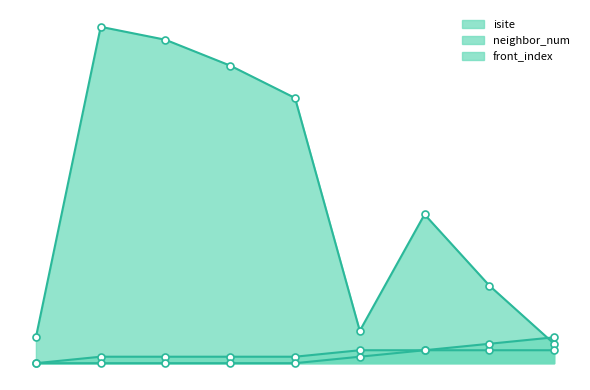

The isite series shows 90 at 1. True or false?

False